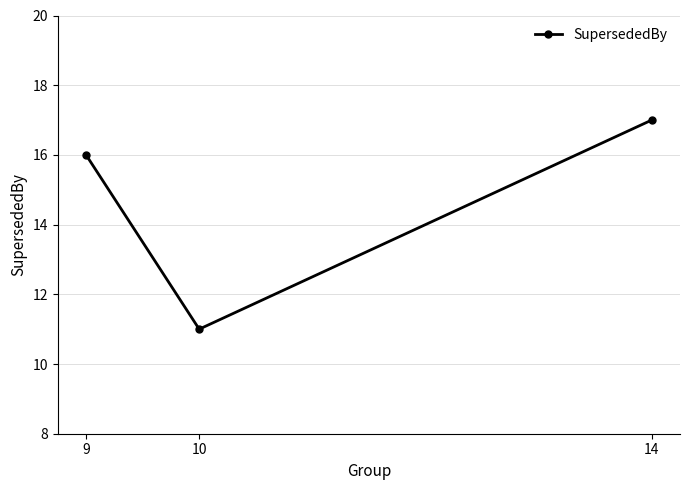

Does the chart display data point markers on the line(s)?

Yes